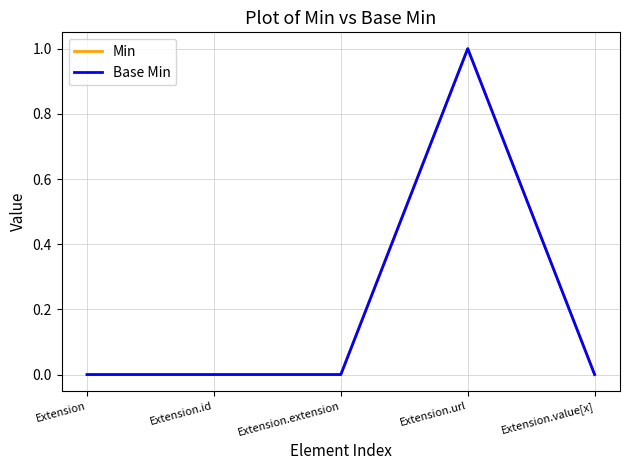

Does the chart display data point markers on the line(s)?

No